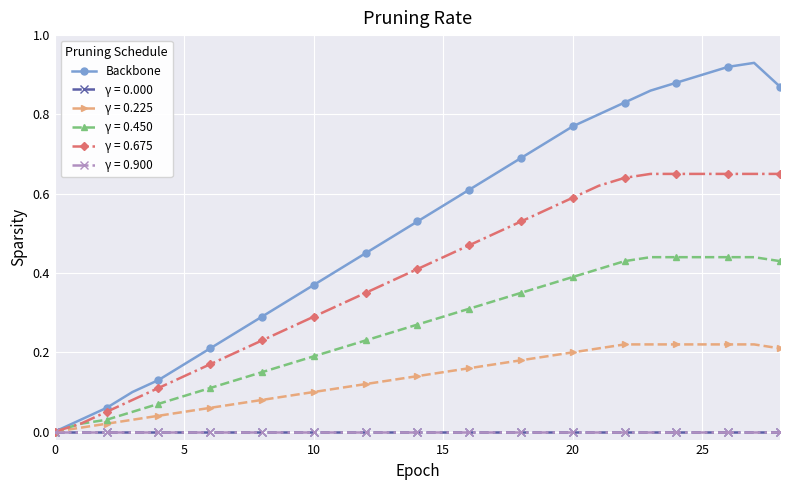

Which label corresponds to the largest value in the chart?

27